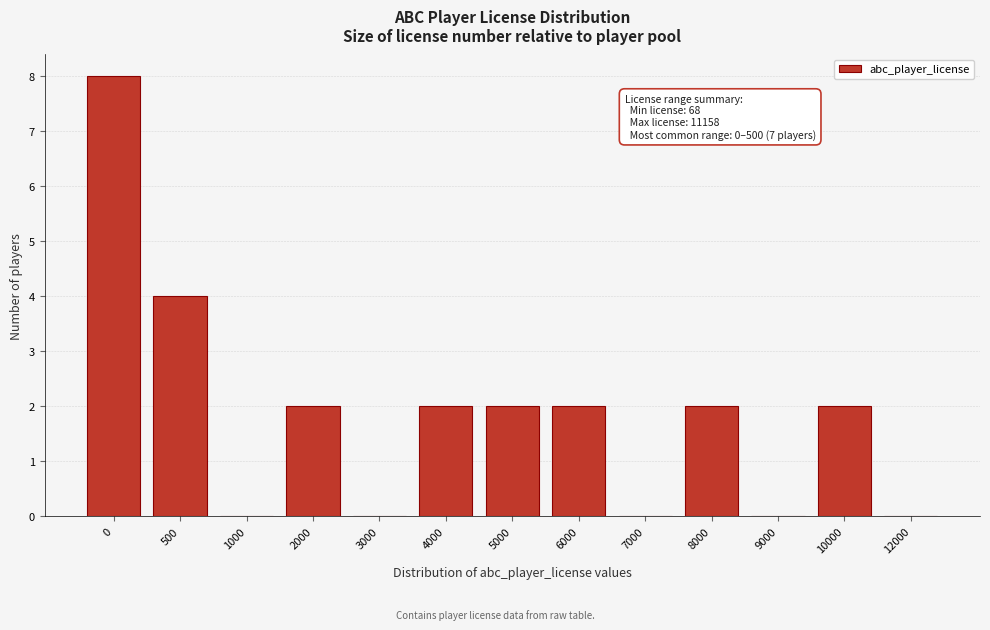

Reading left to right, list all the values displayed in this chart.

0=8	500=4	1000=0	2000=2	3000=0	4000=2	5000=2	6000=2	7000=0	8000=2	9000=0	10000=2	12000=0